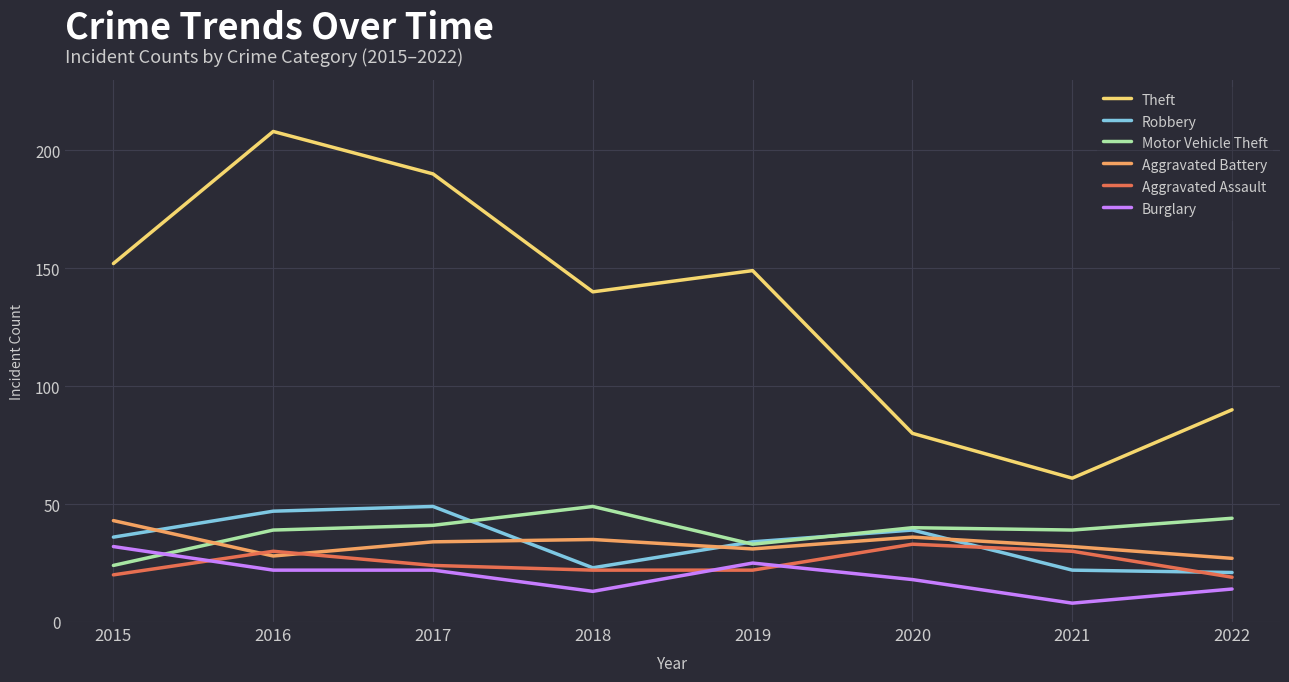

Reading right to left, extract all data points from this chart.

Theft: 90	61	80	149	140	190	208	152
Robbery: 21	22	39	34	23	49	47	36
Motor Vehicle Theft: 44	39	40	33	49	41	39	24
Aggravated Battery: 27	32	36	31	35	34	28	43
Aggravated Assault: 19	30	33	22	22	24	30	20
Burglary: 14	8	18	25	13	22	22	32